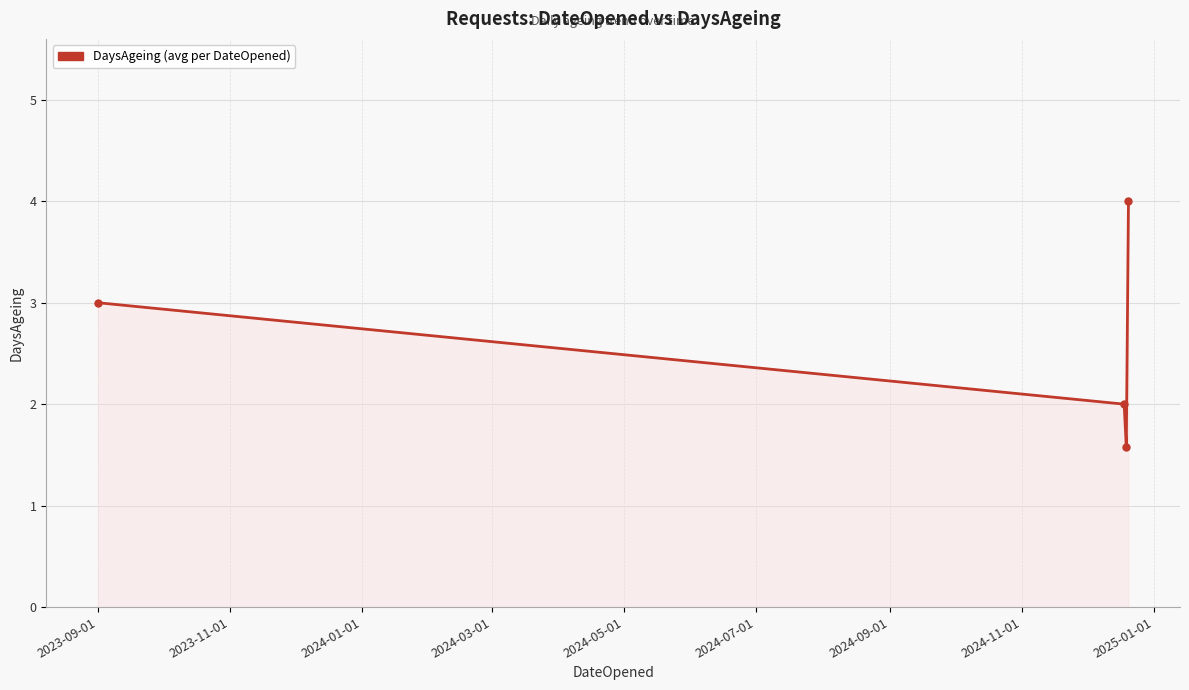

What is the value of the 1st point from the left?

3.0